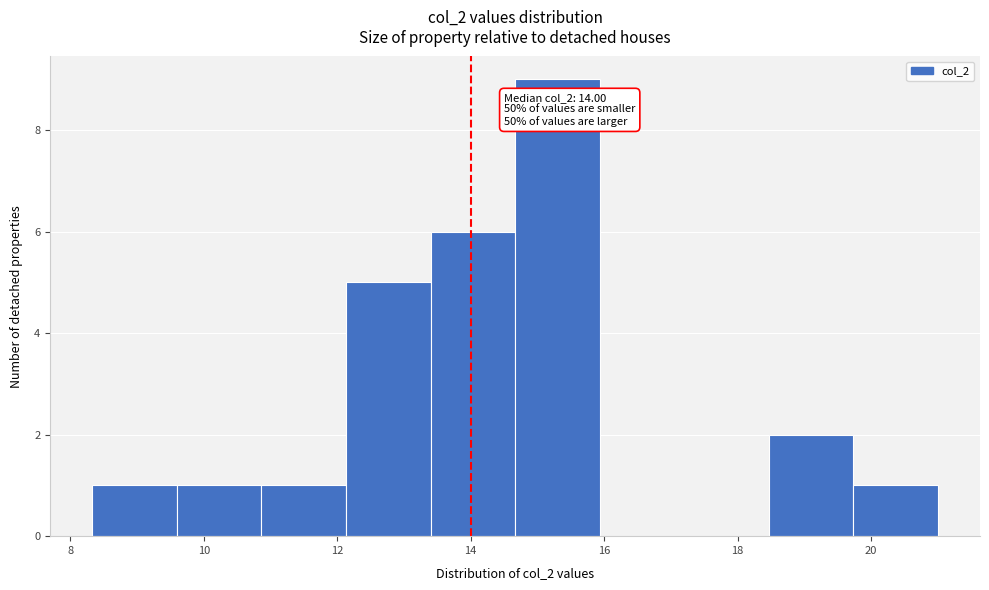

Which range on the x-axis has the tallest bar?

14.6 to 16.0